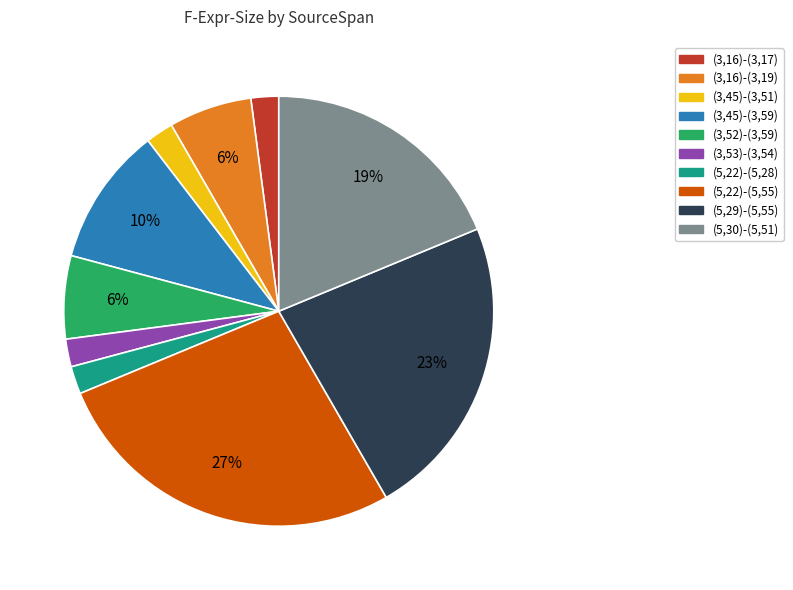

The (5,22)-(5,55) slice represents 27% of the pie. True or false?

True